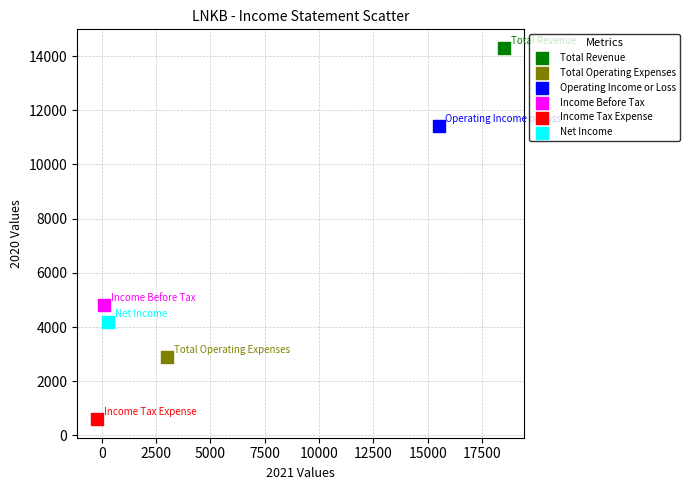

Which series contains the lowest Y value?

Income Tax Expense